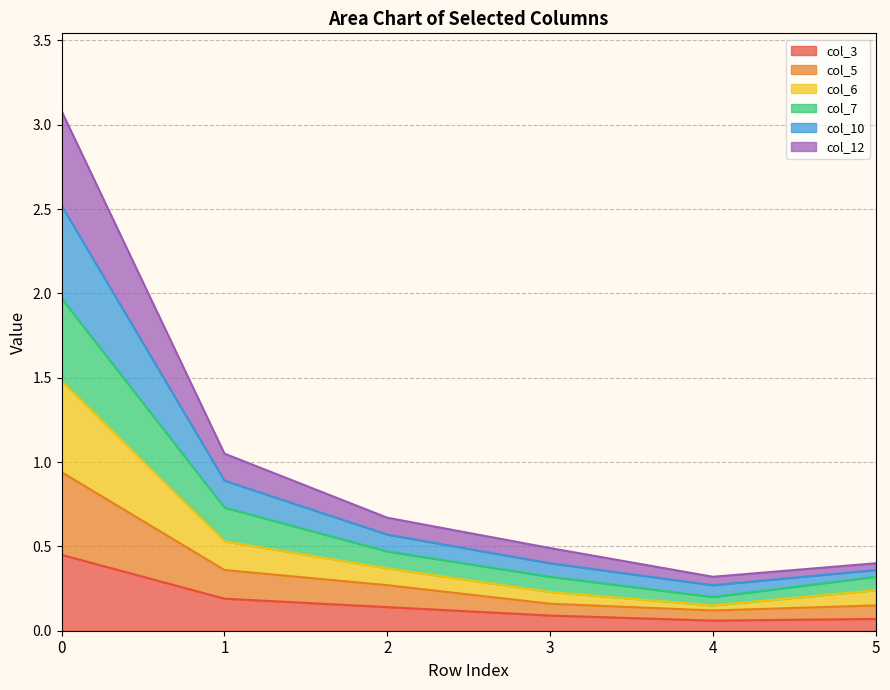

The value of col_3 at 5 is 0.1. True or false?

True